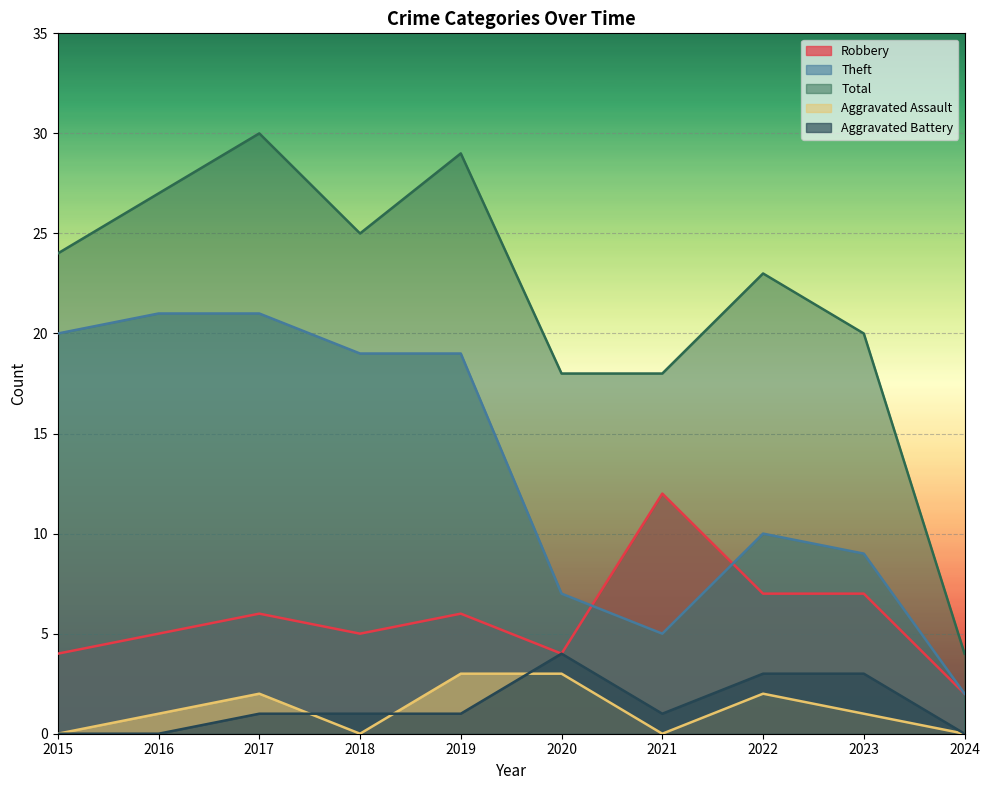

Which has a higher value, 2015 or 2021?

2021